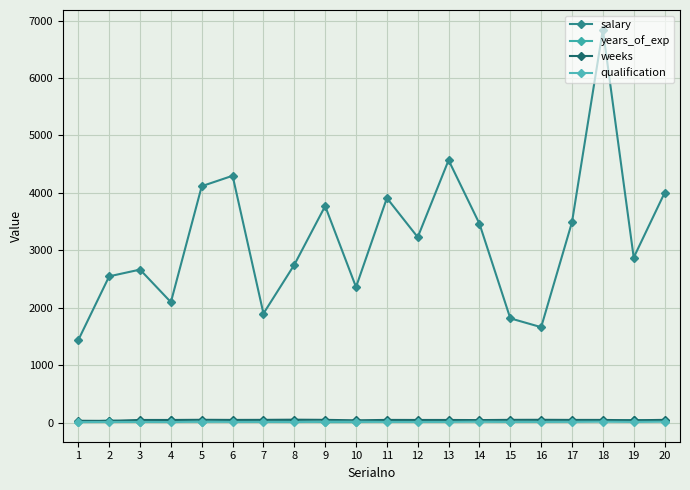

What is the greatest value displayed?

6841.5